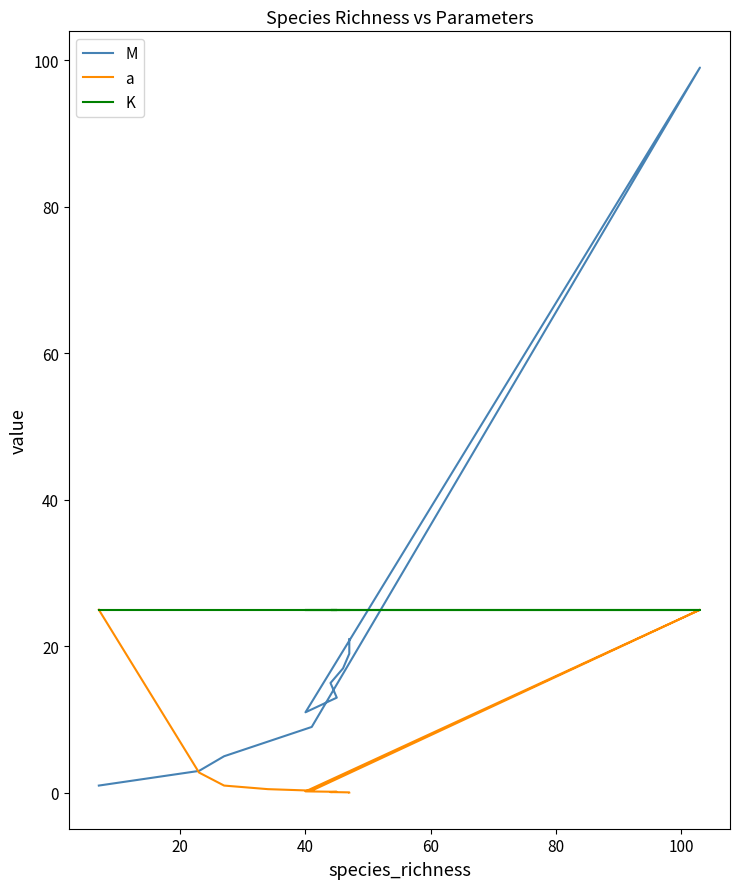

List the series in order of their overall mean, lowest first.

a, M, K